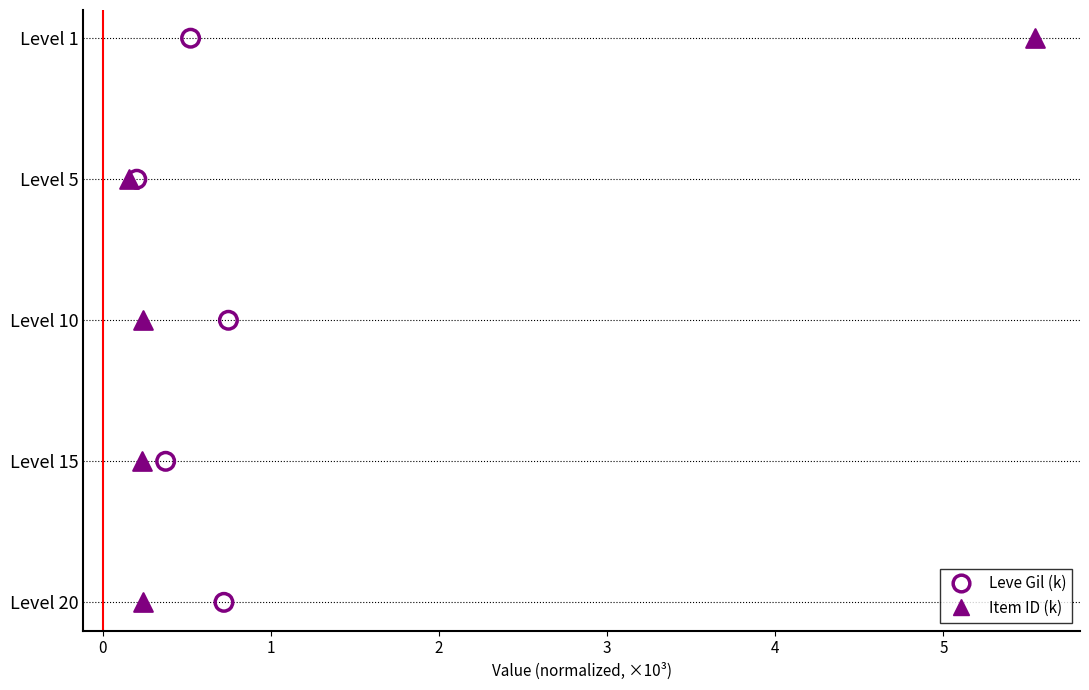

What are all the series names shown in the legend?

Leve Gil (k), Item ID (k)